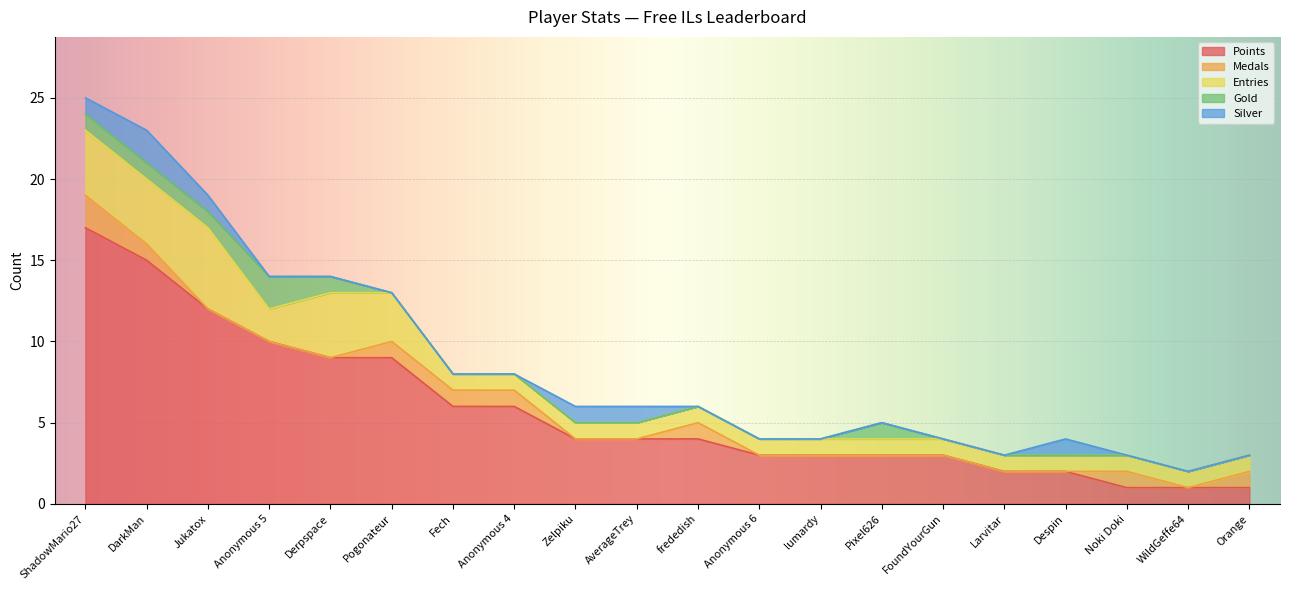

Which series has the largest total across all categories?

Points